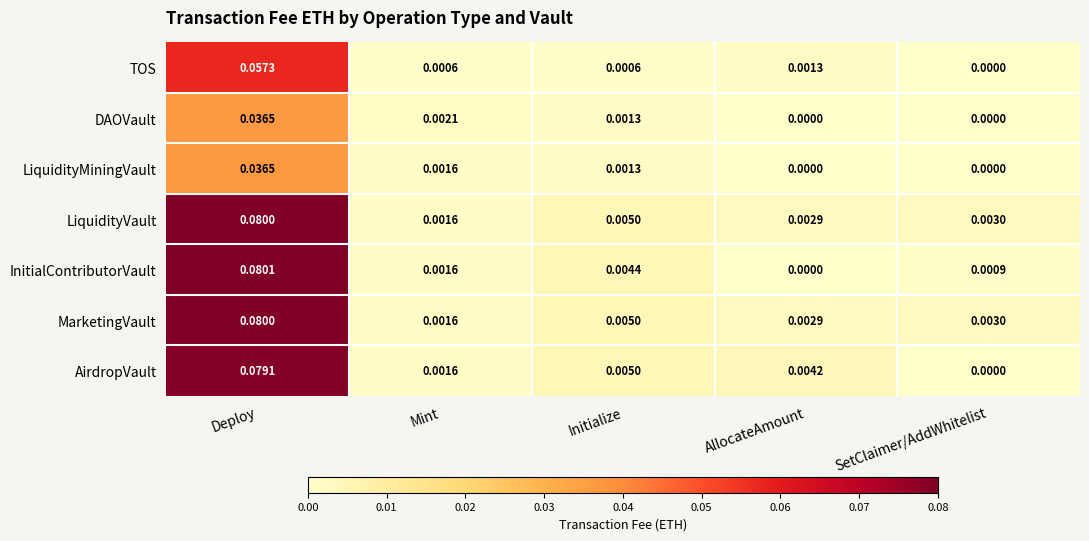

At how many categories does at least one series exceed 0?

5